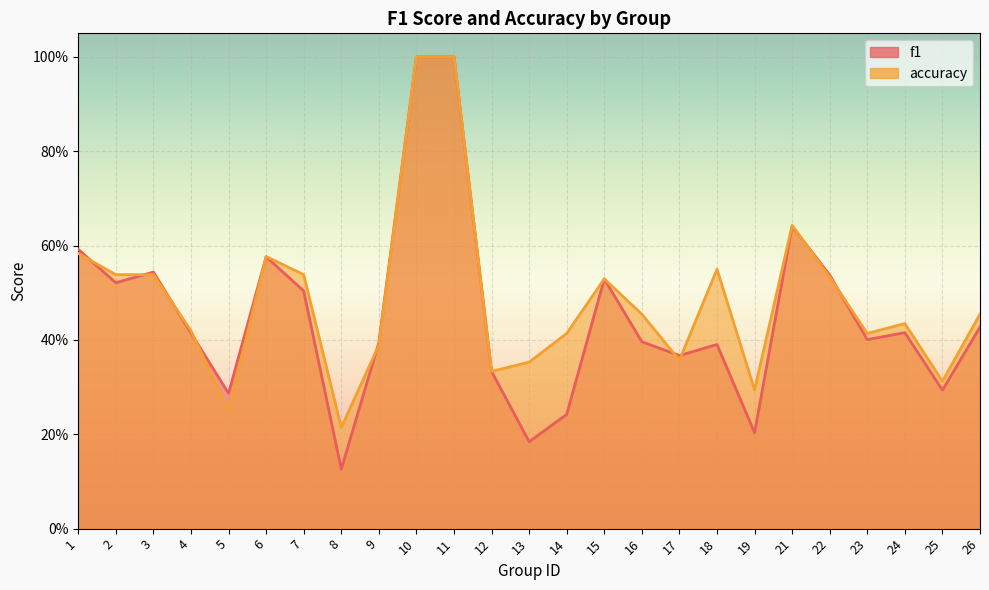

Which series has the largest range (max minus min)?

f1